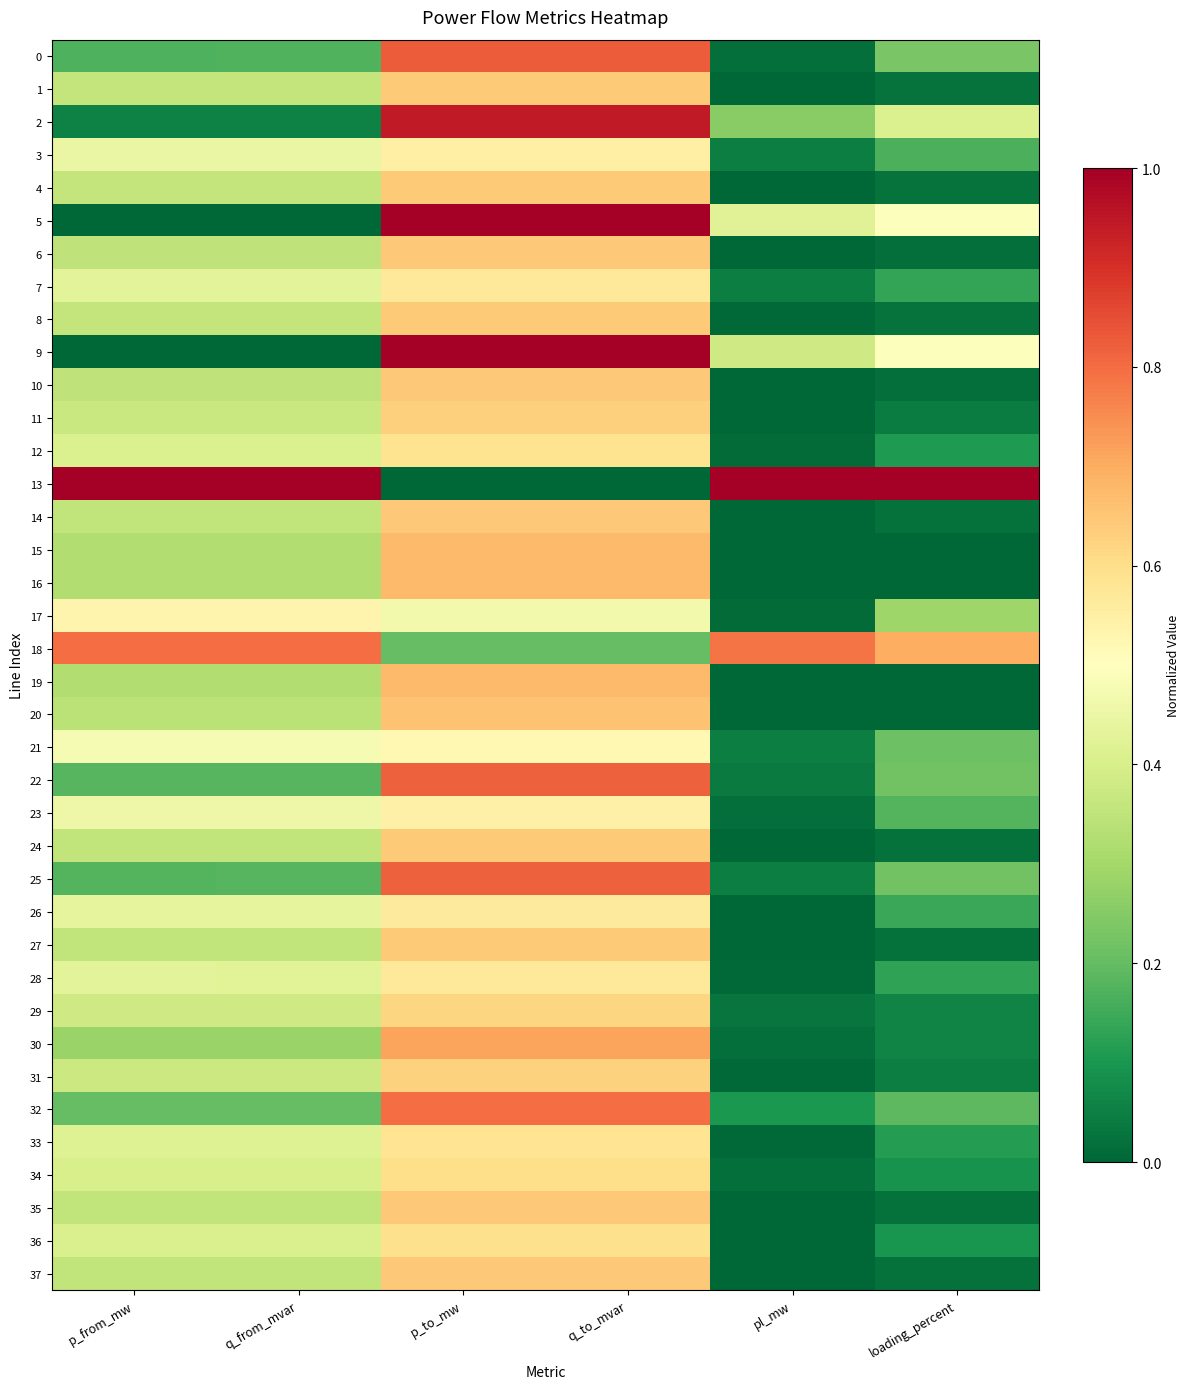

What is the greatest value displayed?

1.0